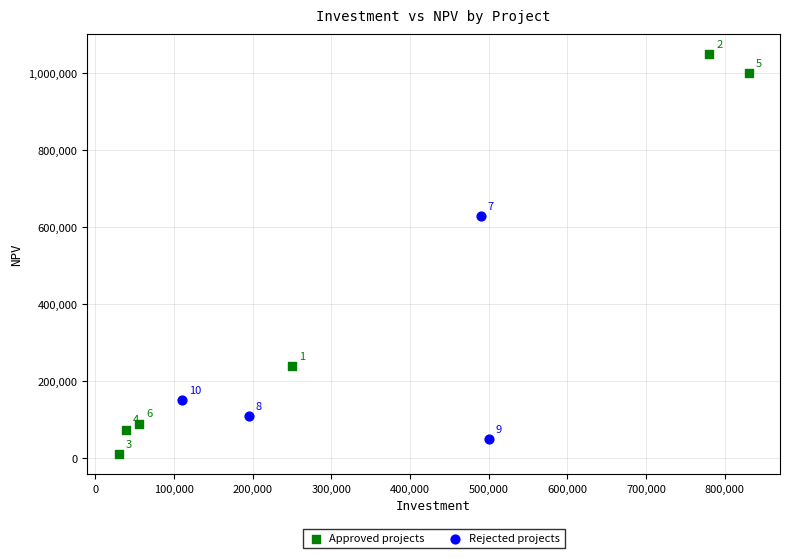

Which series contains the lowest Y value?

Approved projects